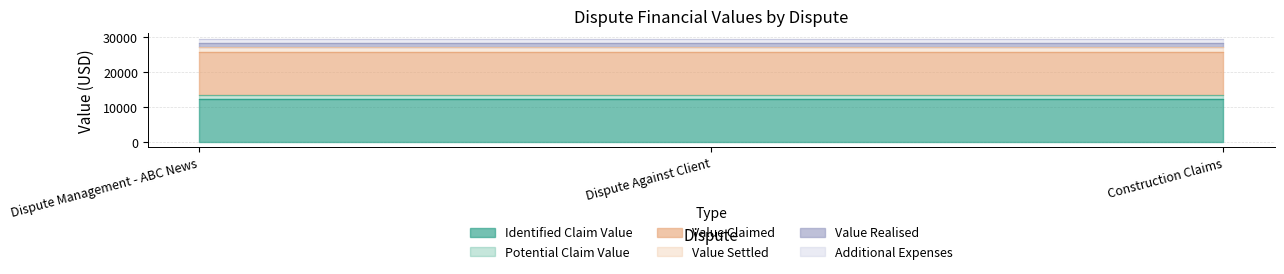

Which category has the lowest value across all series?

Dispute Management - ABC News